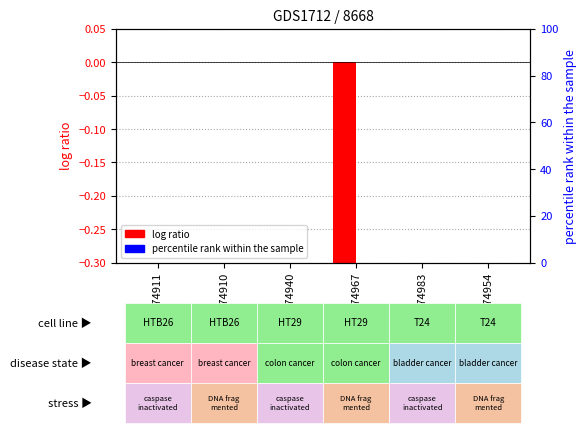

True or false: log ratio has a value of -0.1 at GSM74910.

False